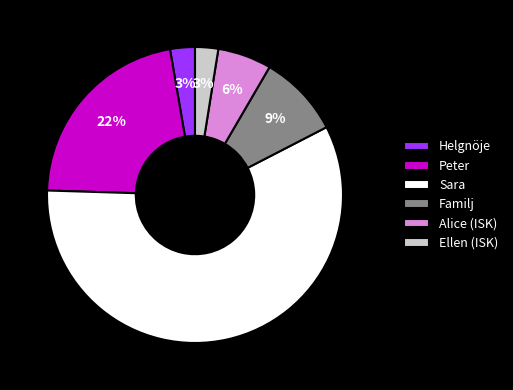

The Sara slice represents 58% of the pie. True or false?

True